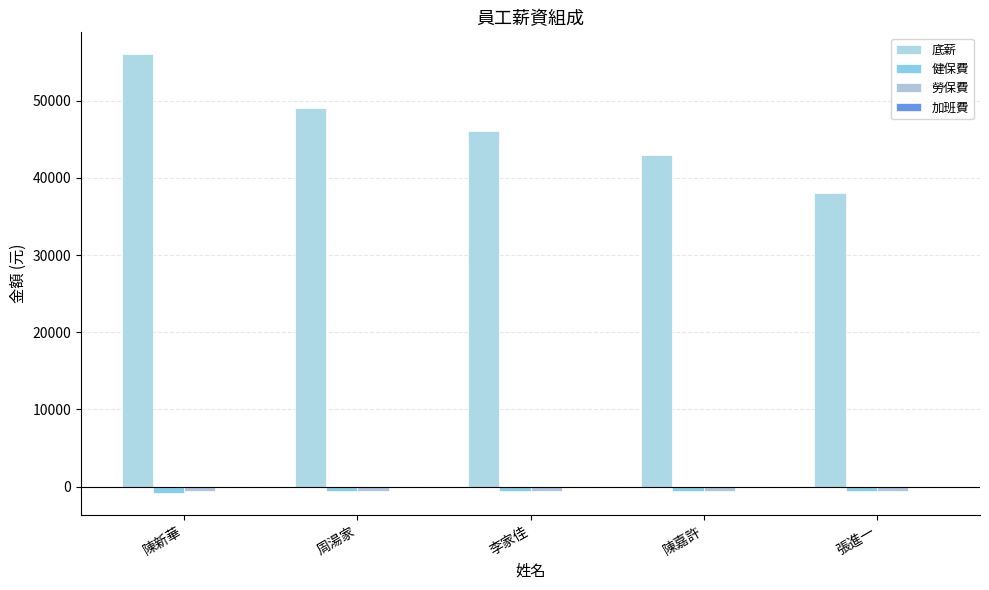

Where is 底薪 nearest to the value 47000?

李家佳